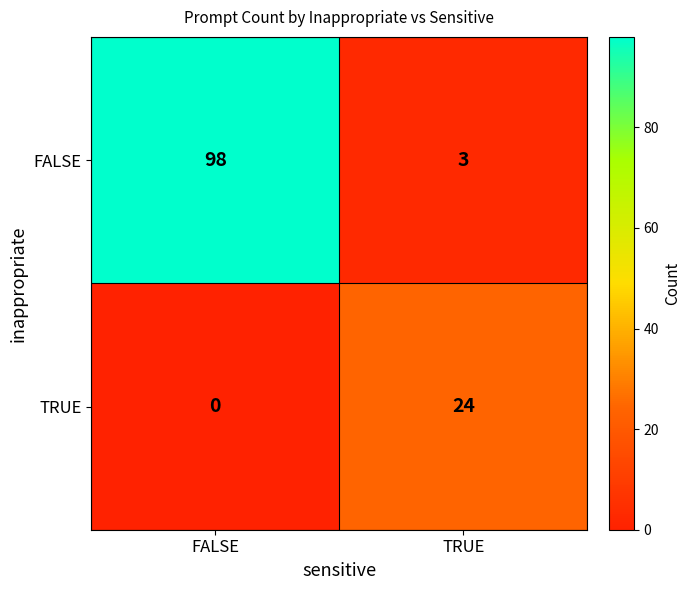

List the series in order of their peak value, highest first.

FALSE, TRUE